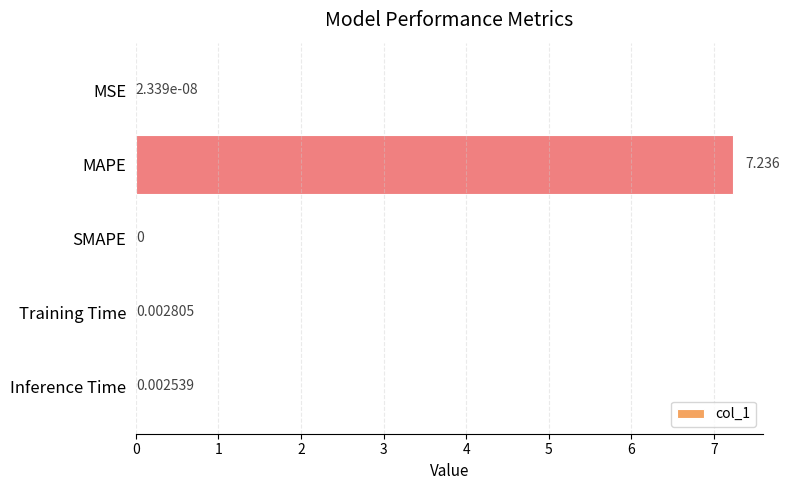

Which has a higher value, MAPE or MSE?

MAPE